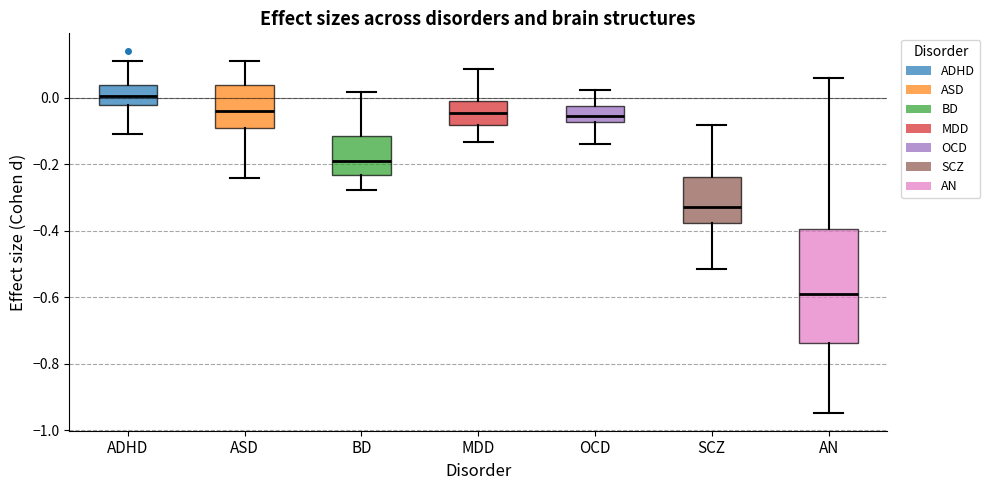

Reading left to right, read every box against the y-axis: the position of its median line, the range the box covers, and the ends of its whiskers. The values are not printed on the chart, so give them approximately, as read against the axis.

ADHD: median 0.00, box -0.02 to 0.04, whiskers -0.10 to 0.12
ASD: median -0.04, box -0.08 to 0.04, whiskers -0.24 to 0.12
BD: median -0.20, box -0.24 to -0.12, whiskers -0.28 to 0.02
MDD: median -0.04, box -0.08 to 0.00, whiskers -0.14 to 0.08
OCD: median -0.06, box -0.08 to -0.02, whiskers -0.14 to 0.02
SCZ: median -0.32, box -0.38 to -0.24, whiskers -0.52 to -0.08
AN: median -0.60, box -0.74 to -0.40, whiskers -0.94 to 0.06